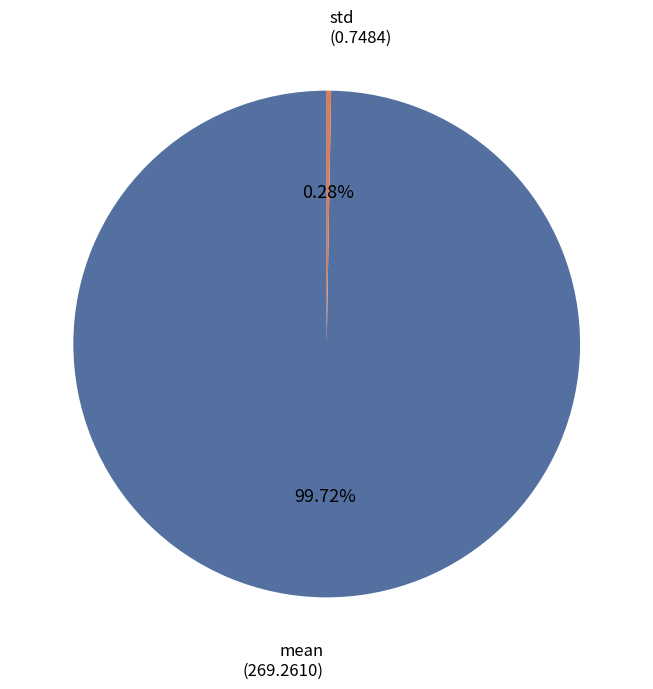

Is there a majority slice in this chart?

Yes